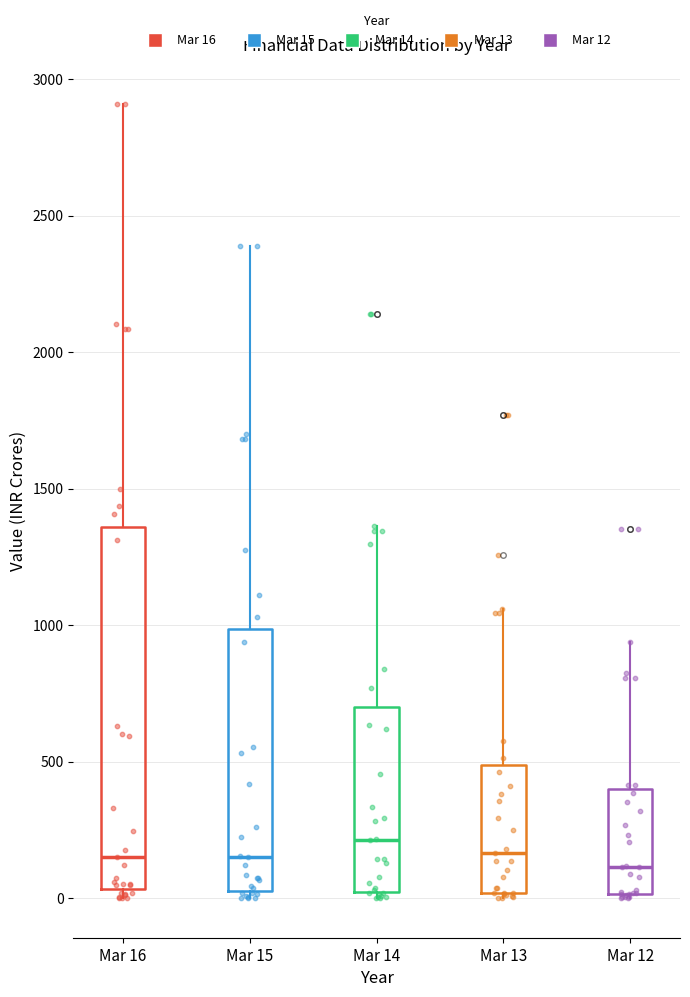

Reading left to right, read every box against the y-axis: the position of its median line, the range the box covers, and the ends of its whiskers. The values are not printed on the chart, so give them approximately, as read against the axis.

Mar 16: median 150, box 50 to 1350, whiskers 0 to 2900
Mar 15: median 150, box 50 to 1000, whiskers 0 to 2400
Mar 14: median 200, box 0 to 700, whiskers 0 (just below the box's lower edge) to 1350
Mar 13: median 150, box 0 to 500, whiskers 0 (just below the box's lower edge) to 1050
Mar 12: median 100, box 0 to 400, whiskers 0 (just below the box's lower edge) to 950